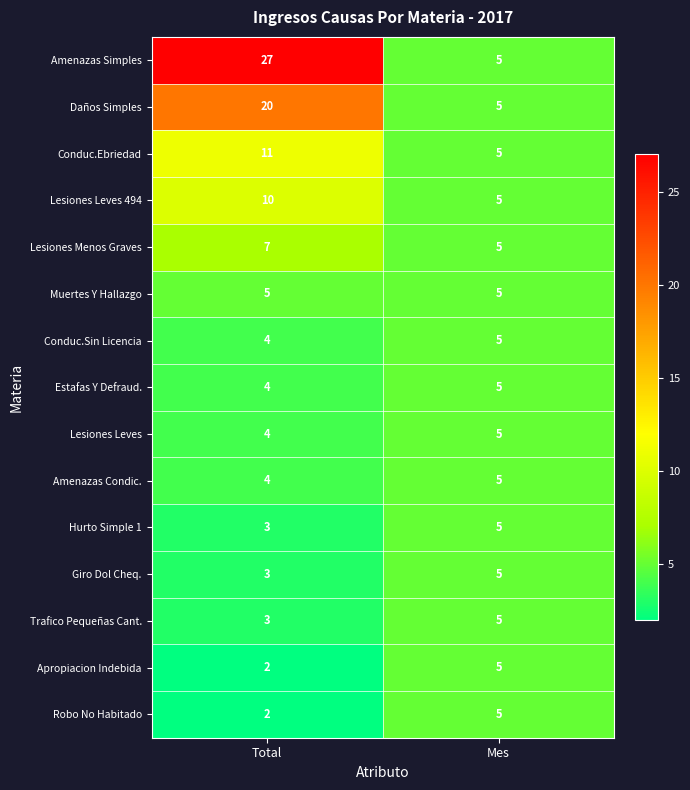

What value does the Giro Dol Cheq. series have at Mes?

5